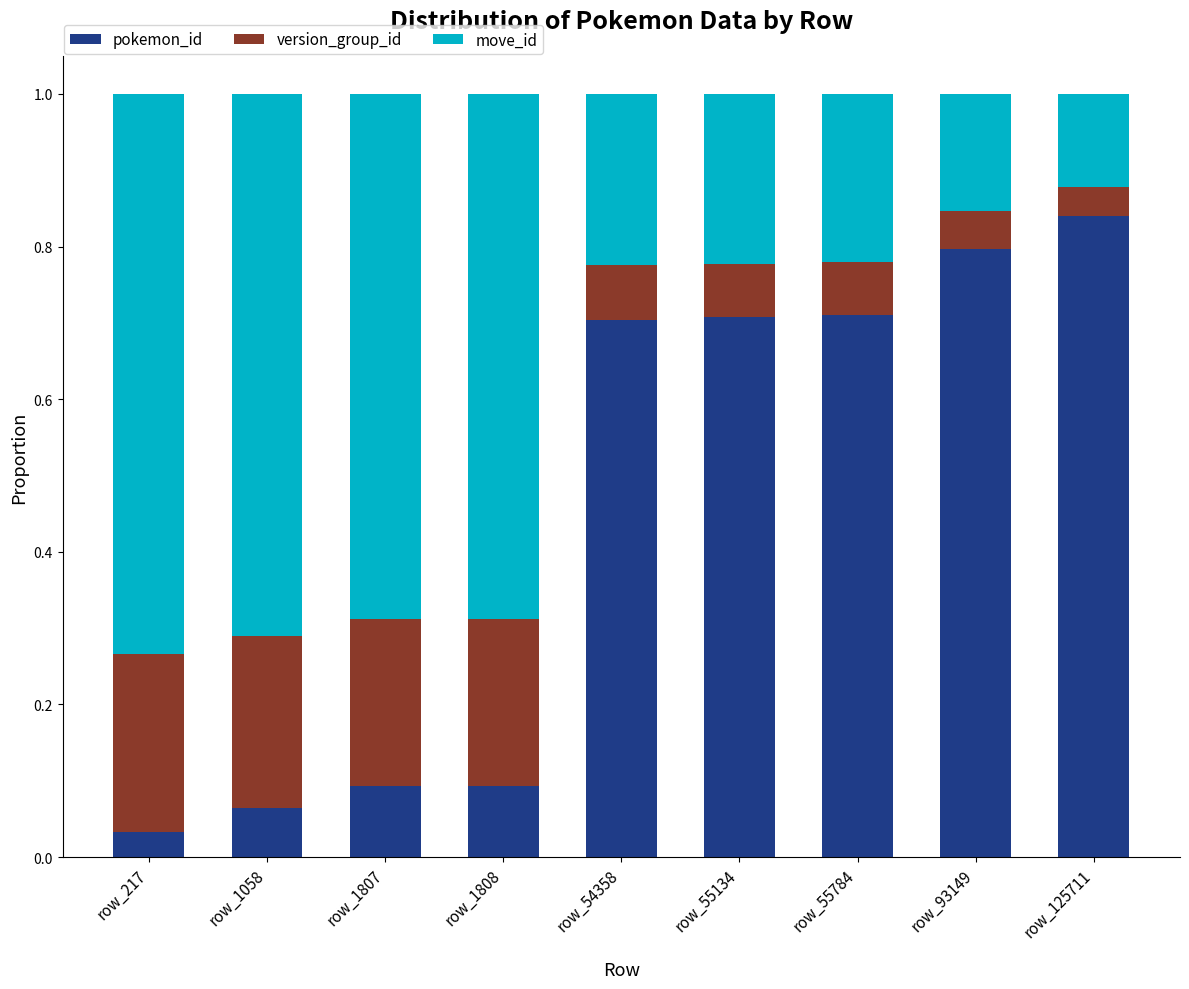

What is the sum of all pokemon_id values?

4.0